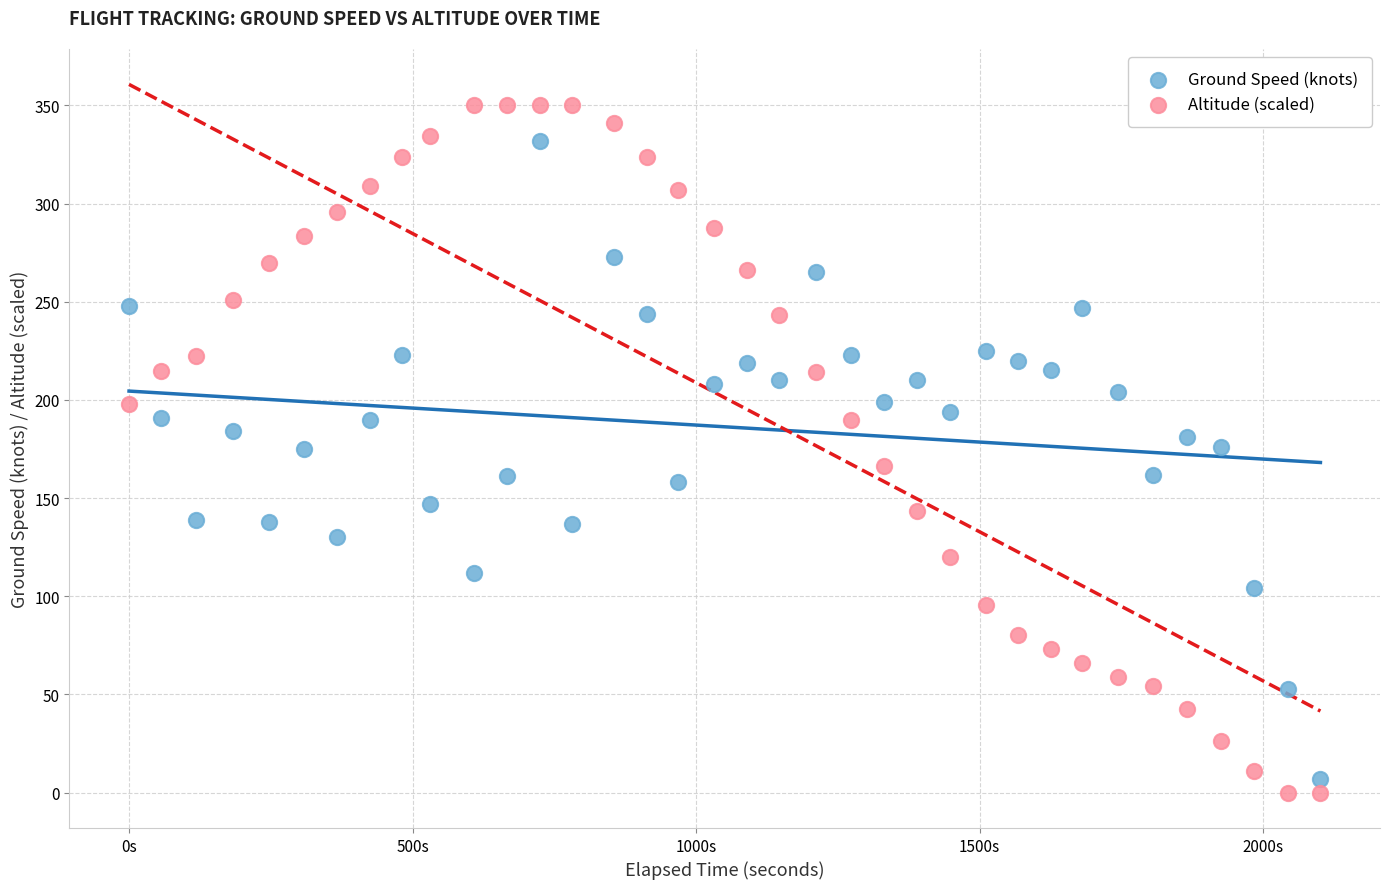

Which series reaches the maximum Y coordinate?

Altitude (scaled)